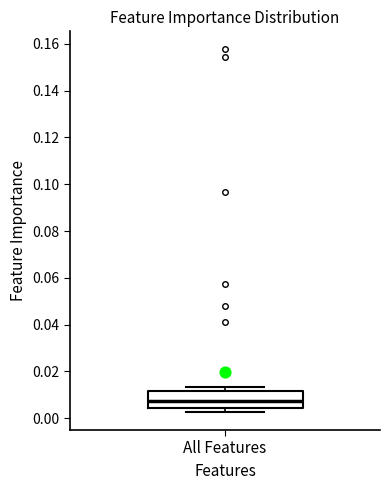

Read this box plot against the y-axis: the position of the median line, the range covered by the box, and the ends of both whiskers. The values are not printed on the chart, so give them approximately, as read against the axis.

median 0.008, box 0.004 to 0.012, whiskers 0.002 to 0.014